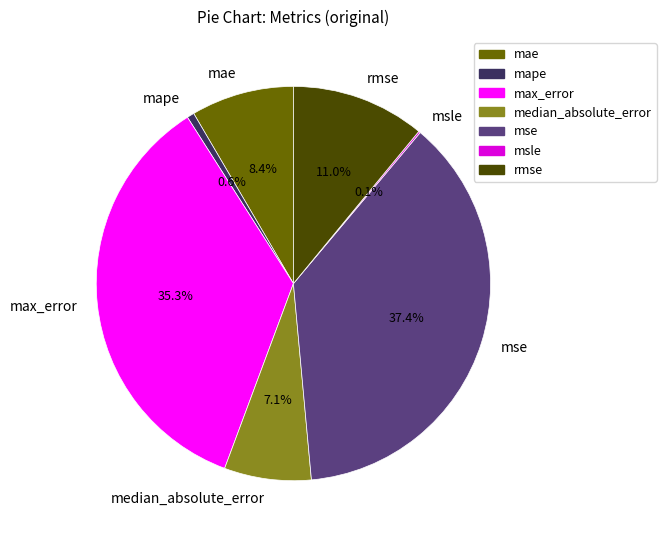

Is mape the majority of the pie?

No